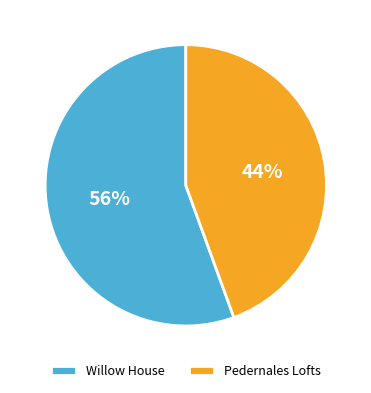

Which has a higher value, Willow House or Pedernales Lofts?

Willow House